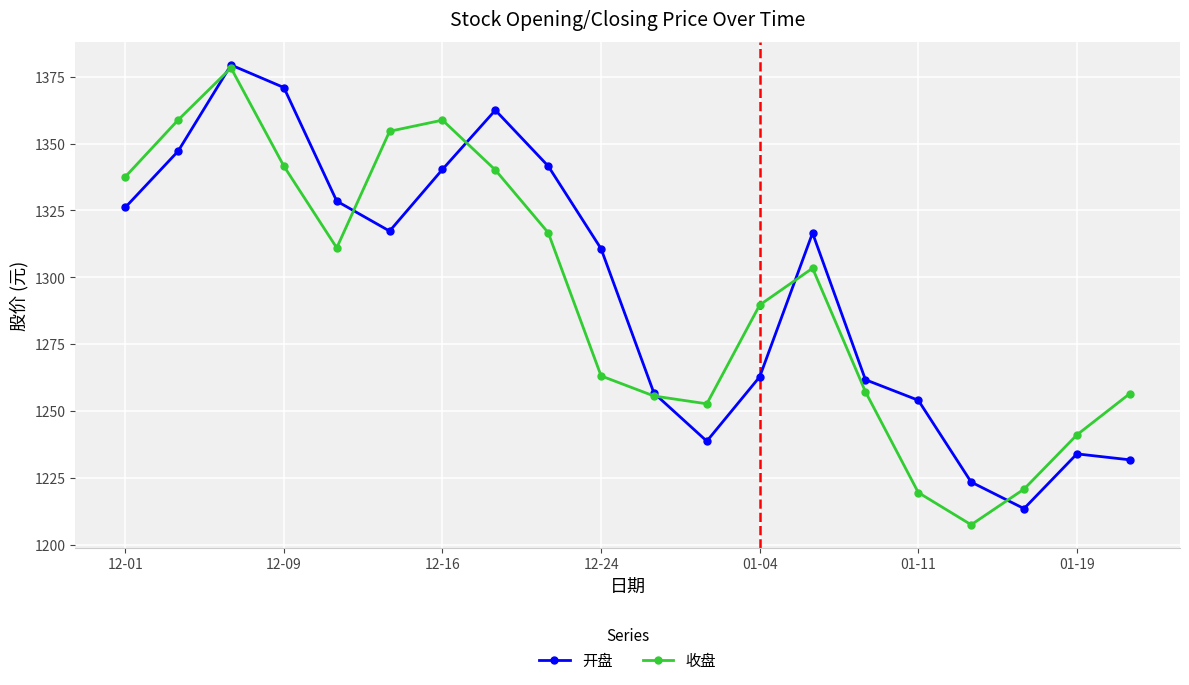

What is the minimum value for 开盘?

1213.6